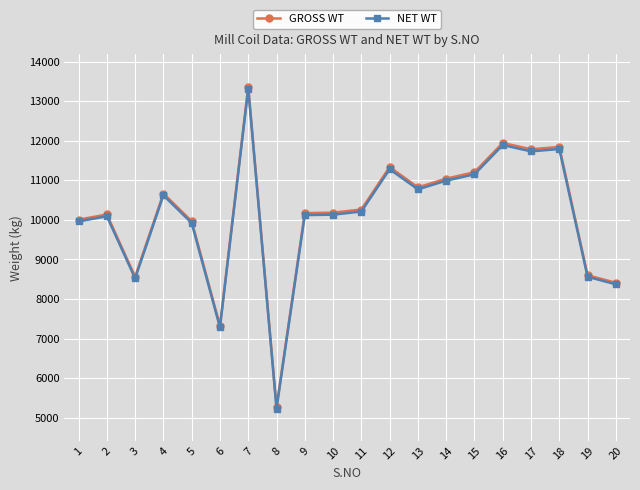

How many interior local valleys does the NET WT series have?

5